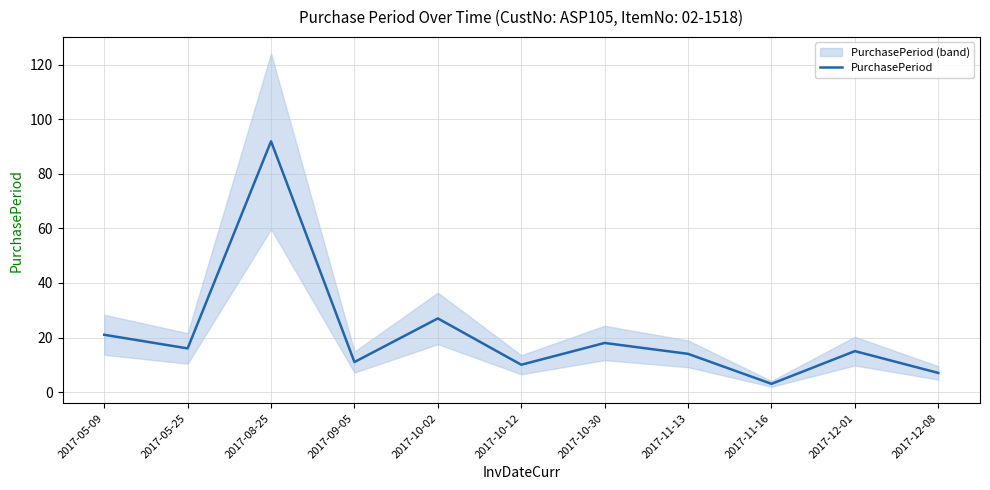

Where does the data first go above 15?

2017-05-09